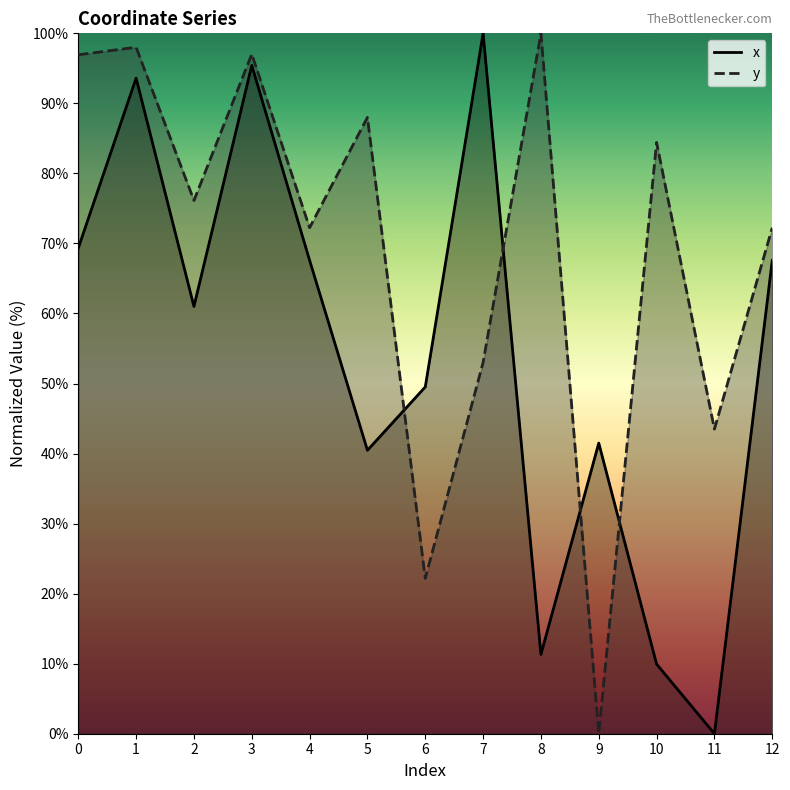

The value of x at 0 is 35.5. True or false?

False